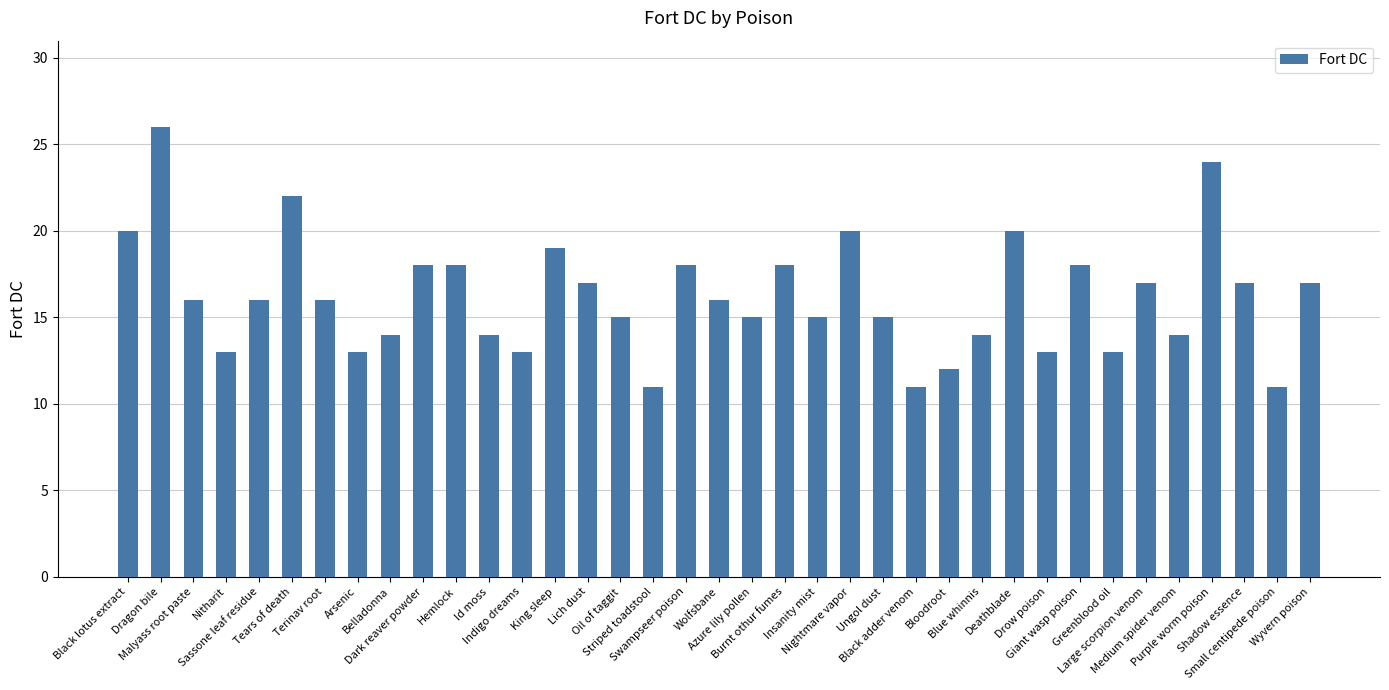

Reading left to right, extract all data points from this chart.

20	26	16	13	16	22	16	13	14	18	18	14	13	19	17	15	11	18	16	15	18	15	20	15	11	12	14	20	13	18	13	17	14	24	17	11	17